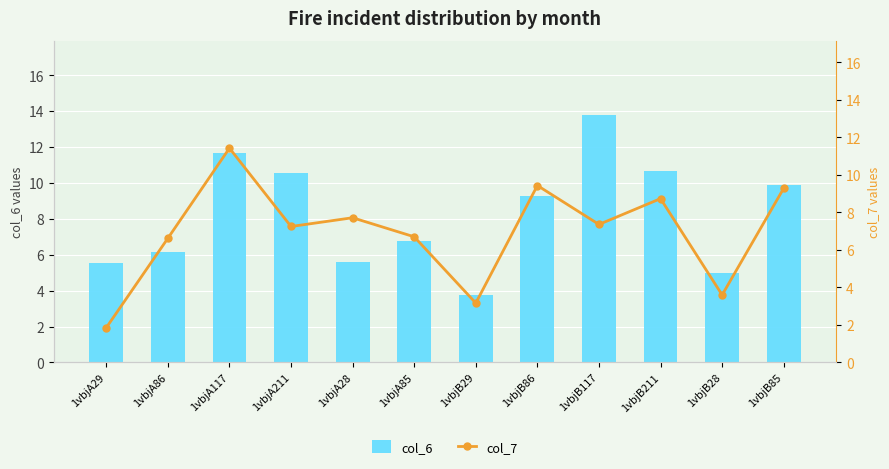

Which series has the widest spread of values?

col_6